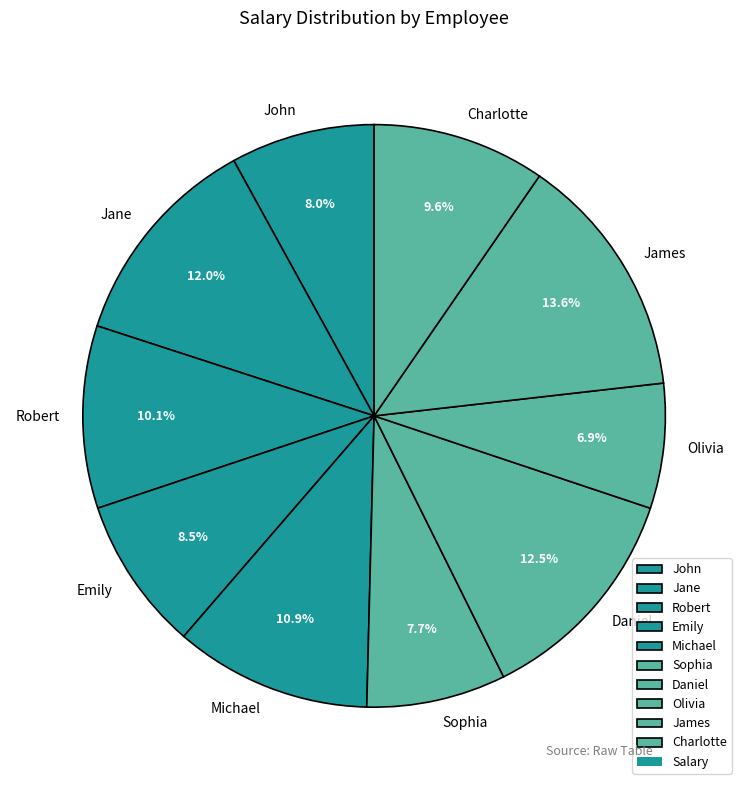

Is there any slice that represents more than half of the pie?

No